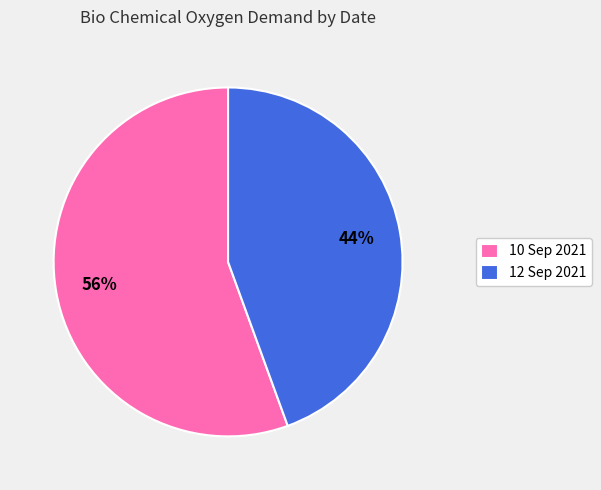

True or false: 12 Sep 2021 accounts for 51% of the total.

False